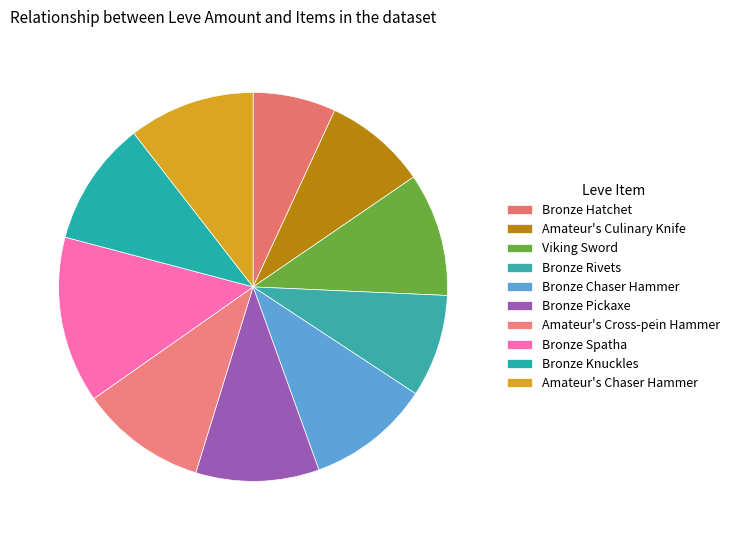

To the nearest percent, what is the difference between the largest and smallest slice percentages?

7%